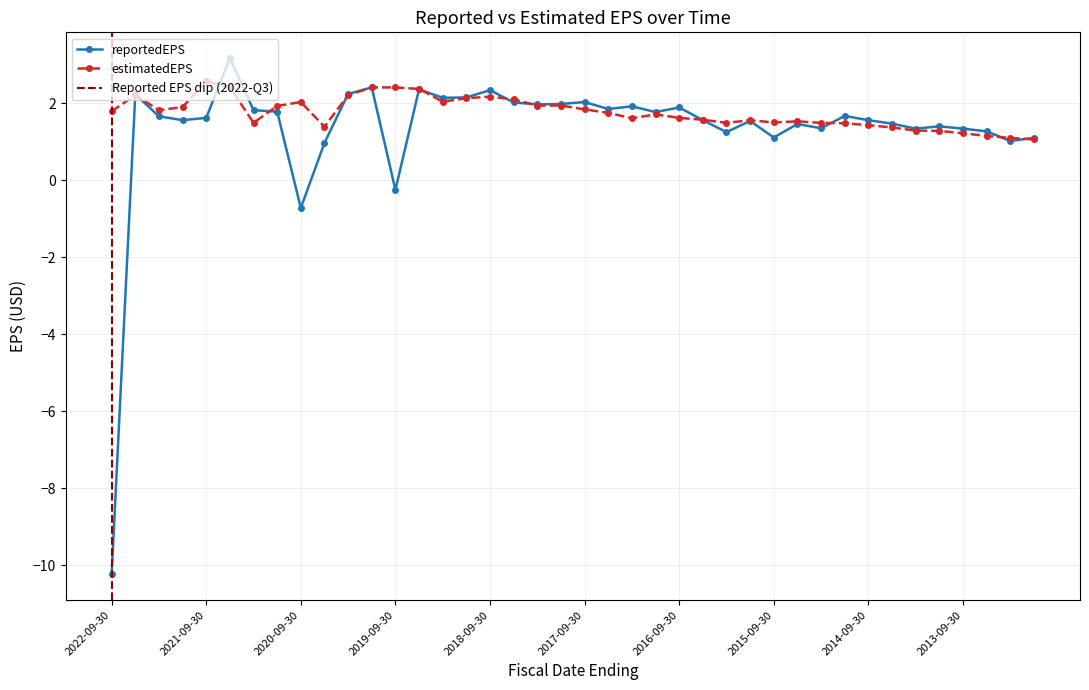

At how many categories does at least one series exceed -2?

40